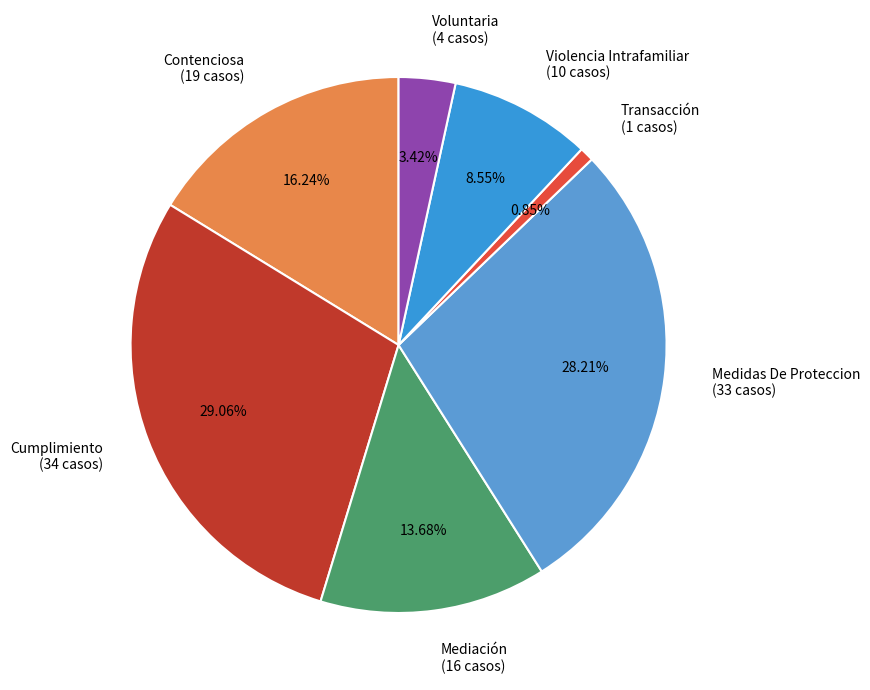

Combined, do Contenciosa and Cumplimiento account for over 50%?

No